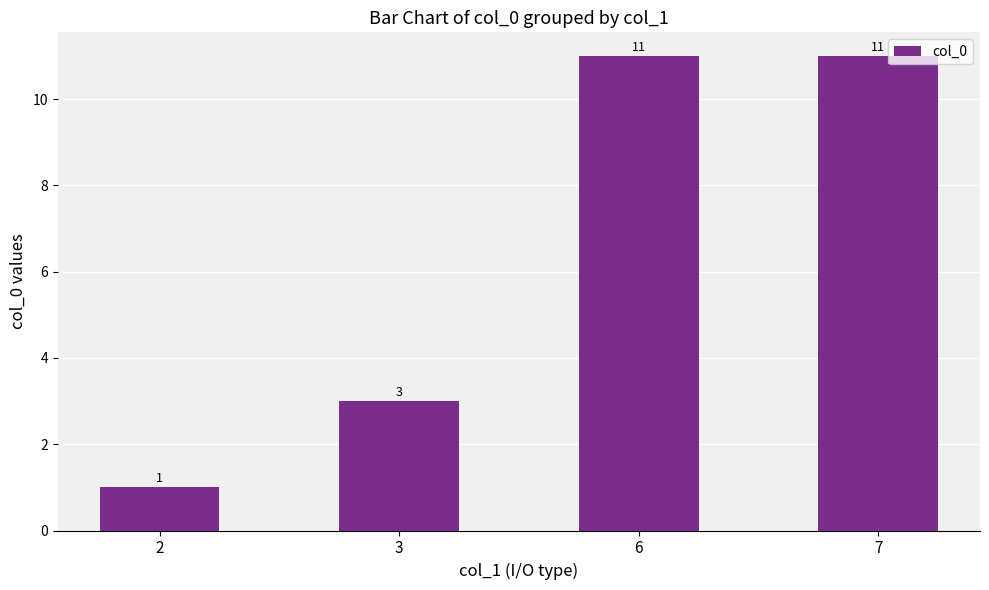

True or false: the data shows 11 at 6.

True